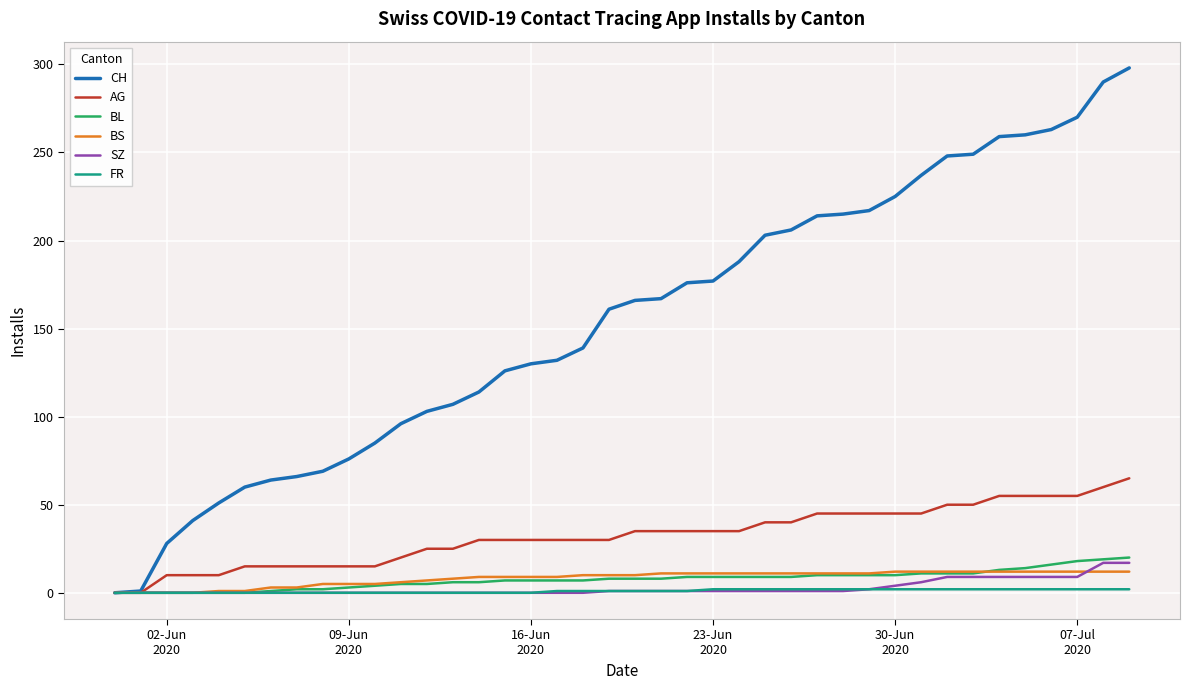

At how many categories does at least one series exceed 150?

21